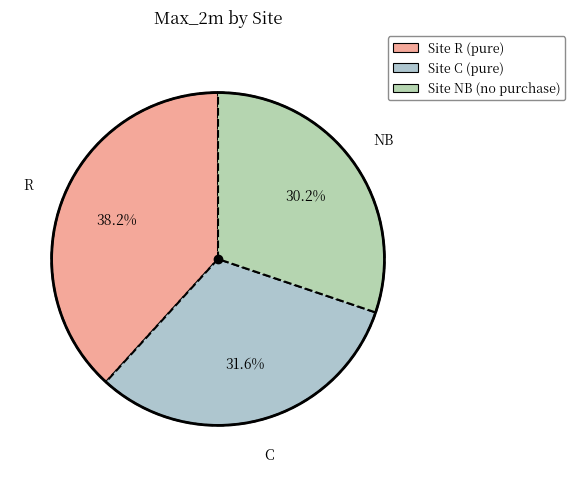

How many slices are in this pie chart?

3